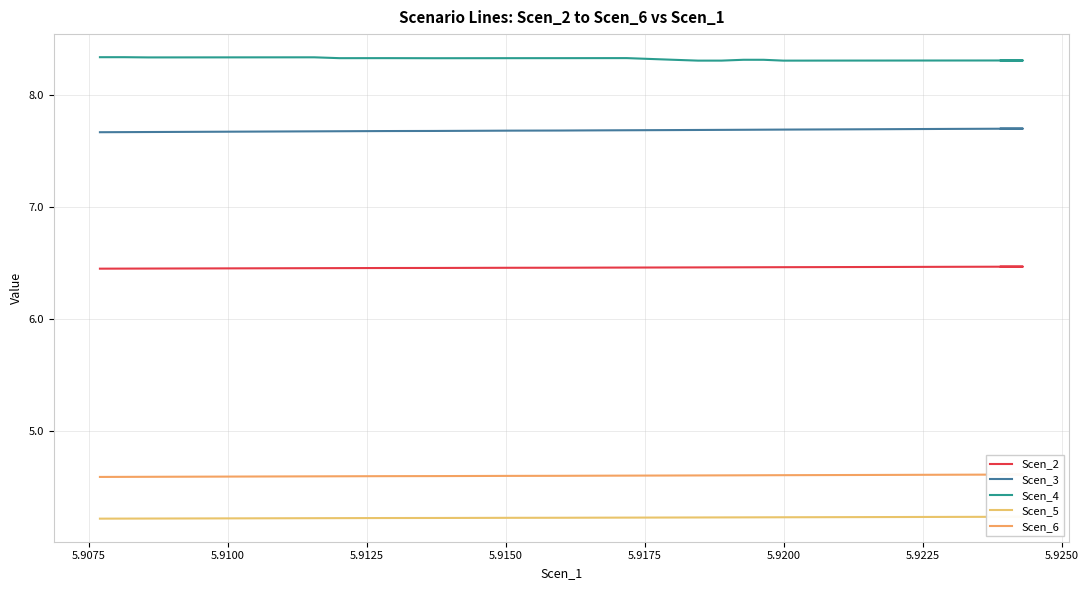

True or false: Scen_4 and Scen_3 cross at least once.

False